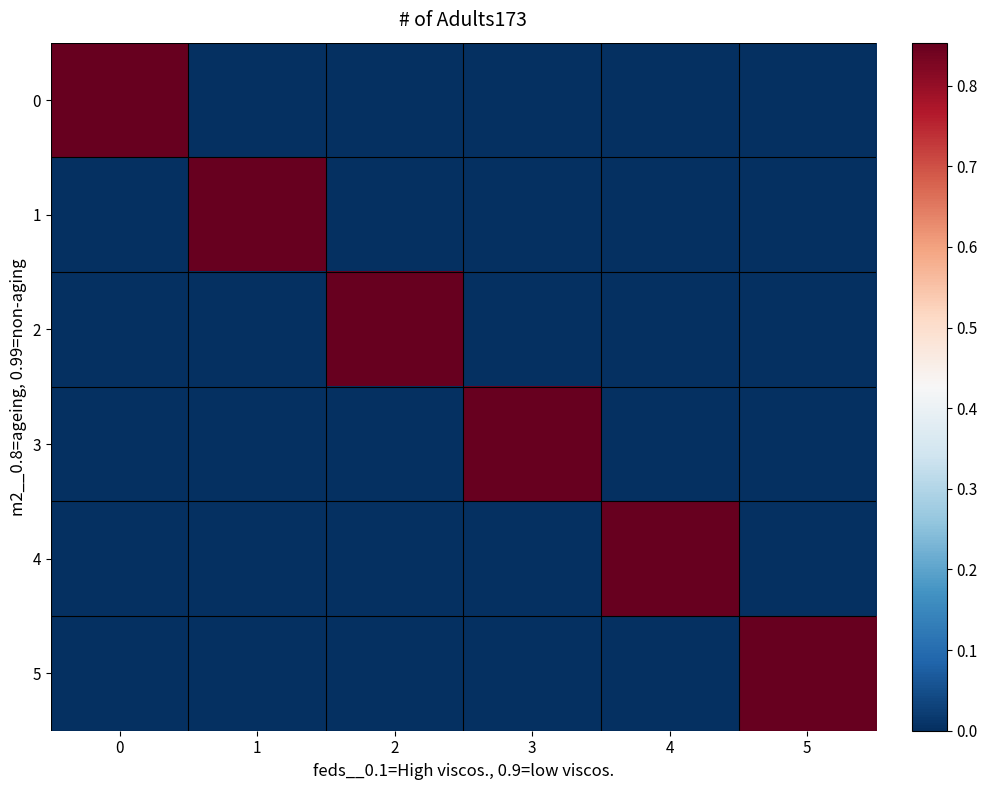

Reading left to right, extract all data points from this chart.

0: 0=0.9	1=0.0	2=0.0	3=0.0	4=0.0	5=0.0
1: 0=0.0	1=0.9	2=0.0	3=0.0	4=0.0	5=0.0
2: 0=0.0	1=0.0	2=0.9	3=0.0	4=0.0	5=0.0
3: 0=0.0	1=0.0	2=0.0	3=0.9	4=0.0	5=0.0
4: 0=0.0	1=0.0	2=0.0	3=0.0	4=0.9	5=0.0
5: 0=0.0	1=0.0	2=0.0	3=0.0	4=0.0	5=0.9